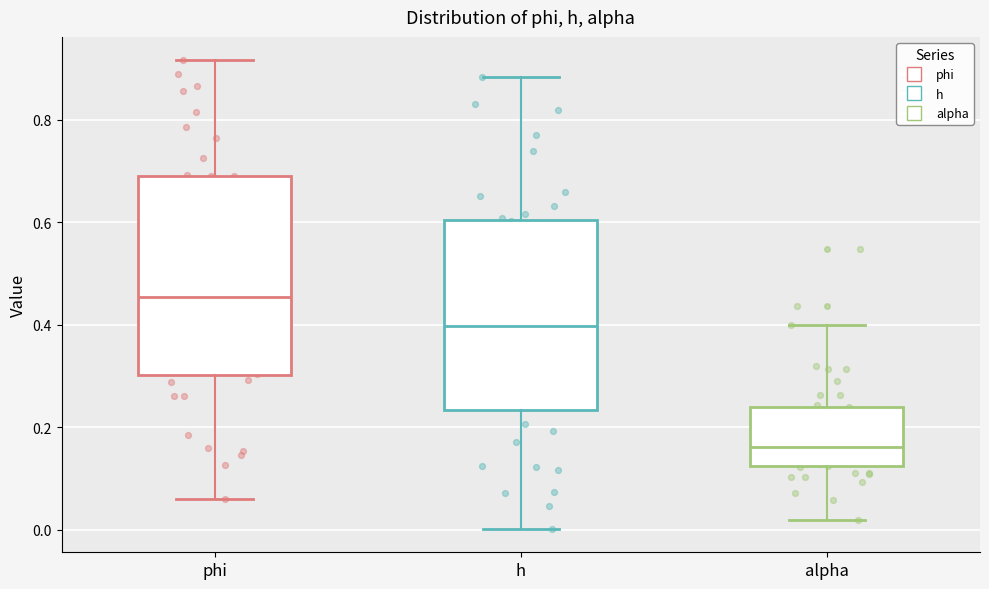

Where does the upper whisker of the box for h end on the y-axis? The values are not printed on the chart, so give them approximately, as read against the axis.

0.88